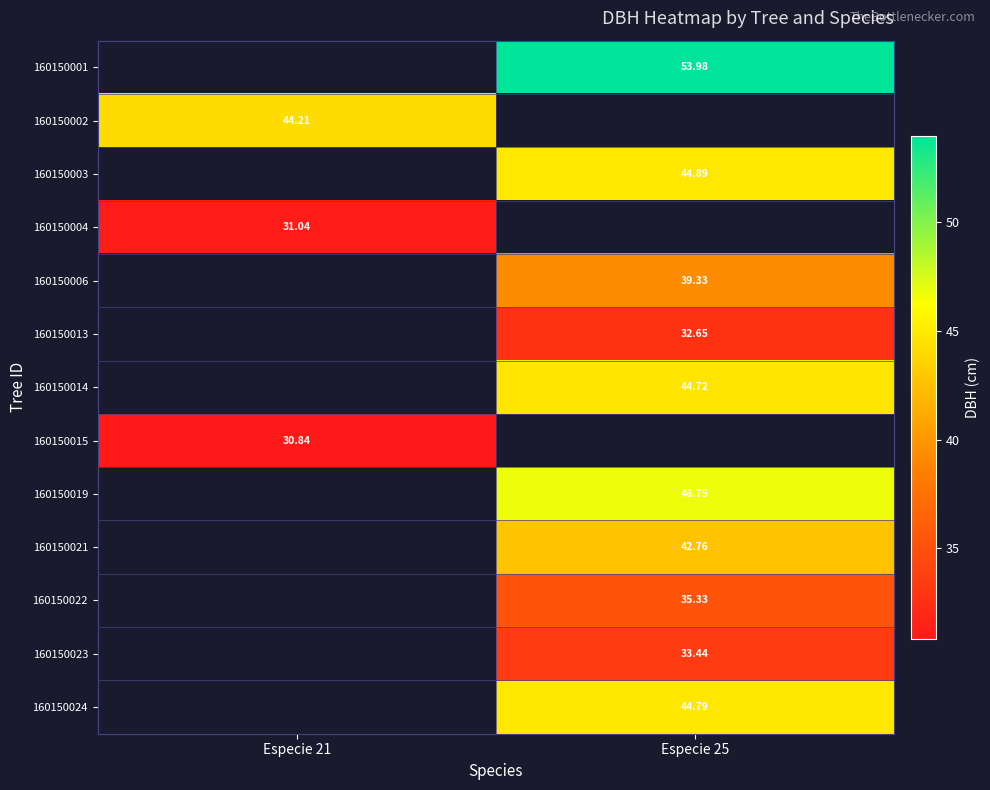

Is the value of 160150003 at Especie 25 greater than the value of 160150023 at Especie 25?

Yes